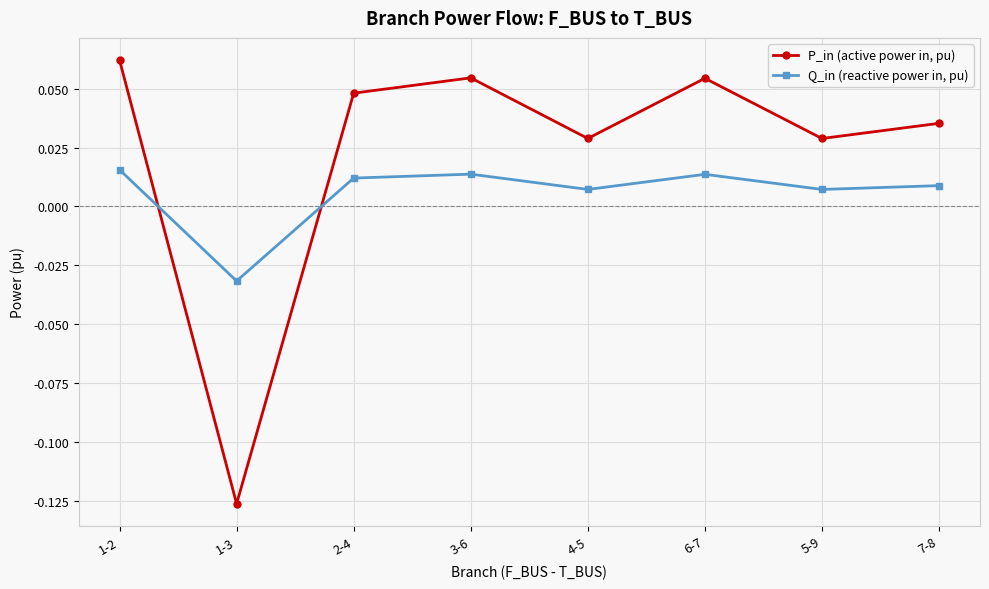

Which series has the largest range (max minus min)?

P_in (active power in, pu)